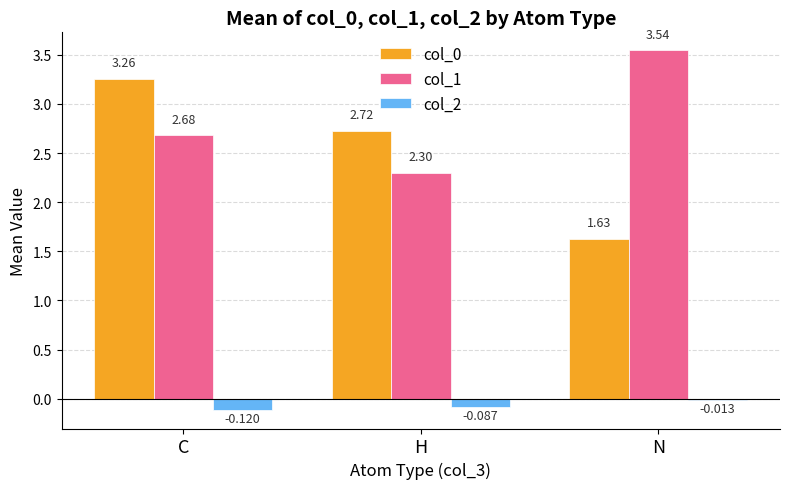

What is the label of the 1st bar from the left?

C